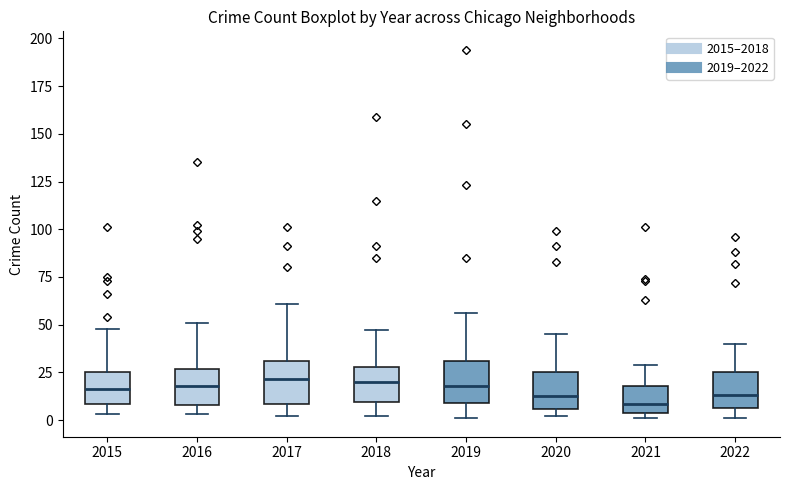

Reading left to right, read every box against the y-axis: the position of its median line, the range the box covers, and the ends of its whiskers. The values are not printed on the chart, so give them approximately, as read against the axis.

2015: median 15, box 10 to 25, whiskers 5 to 50
2016: median 20, box 10 to 25, whiskers 5 to 50
2017: median 20, box 10 to 30, whiskers 0 to 60
2018: median 20, box 10 to 30, whiskers 0 to 45
2019: median 20, box 10 to 30, whiskers 0 to 55
2020: median 15, box 5 to 25, whiskers 0 to 45
2021: median 10, box 5 to 20, whiskers 0 to 30
2022: median 15, box 5 to 25, whiskers 0 to 40